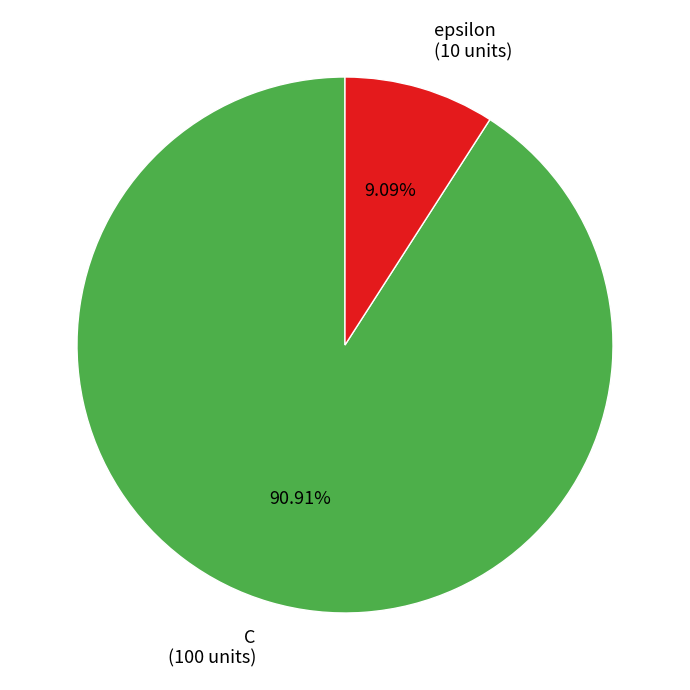

Is it true that epsilon is 9% of the pie?

True